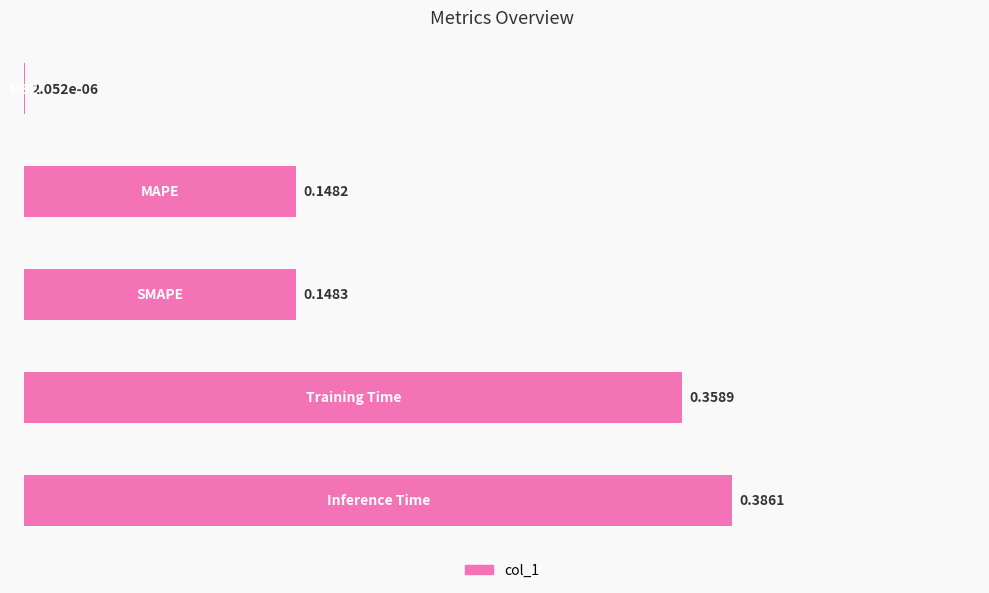

What is the sum of all values?

1.0